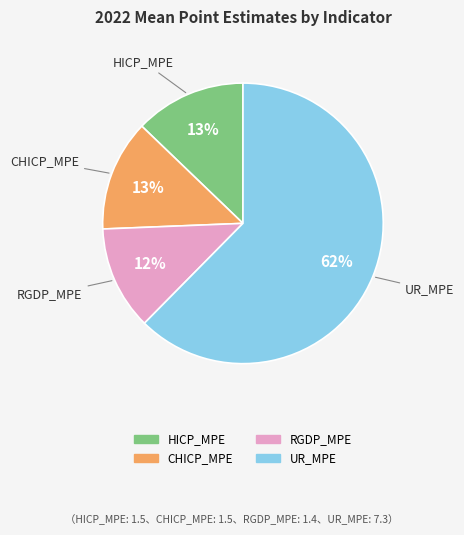

What is the largest slice in the pie chart?

UR_MPE